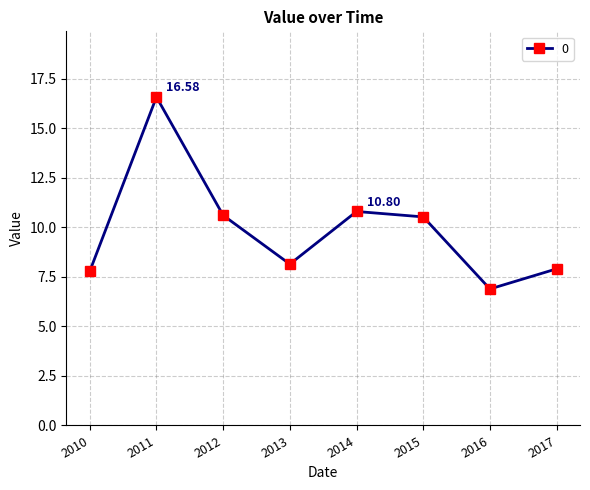

True or false: the data has more than 0 interior local peaks.

True